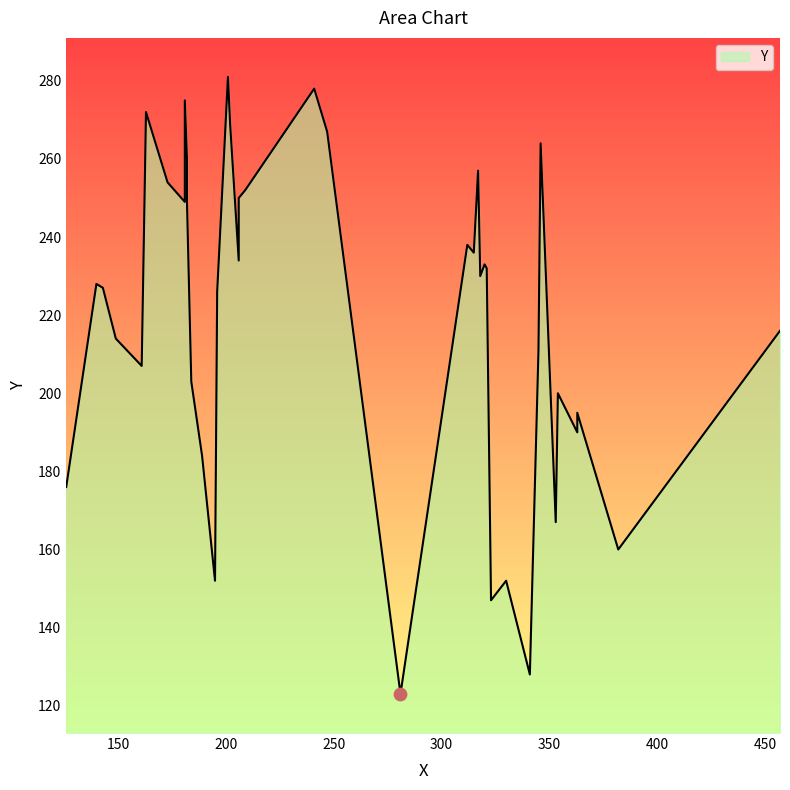

Which has a higher value, 21 or 35?

35